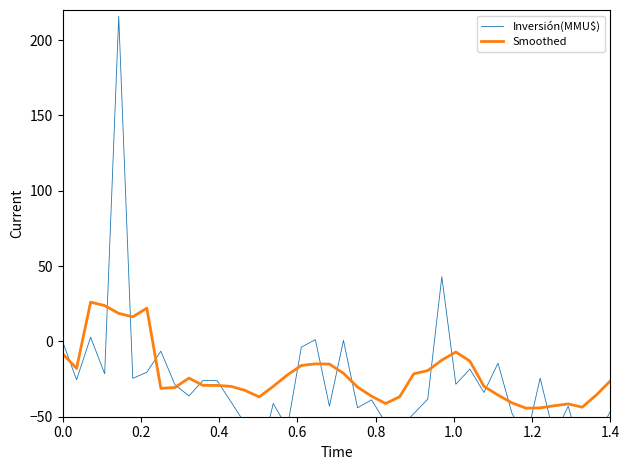

What is the greatest value displayed?

215.8